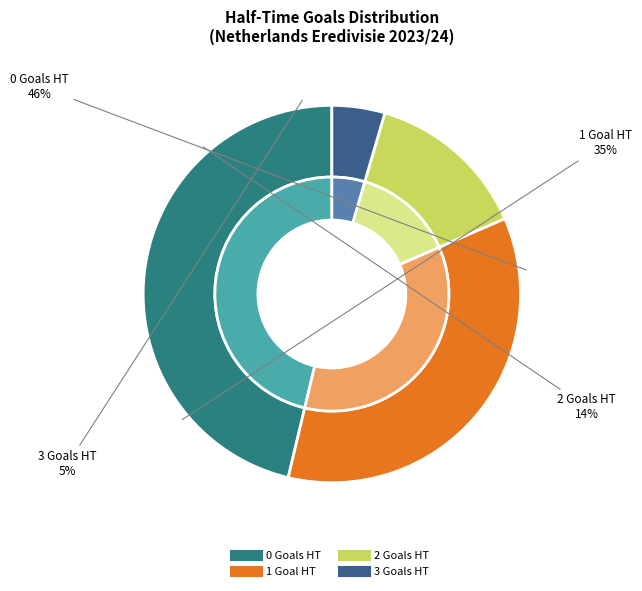

How many segments does this pie chart have?

4